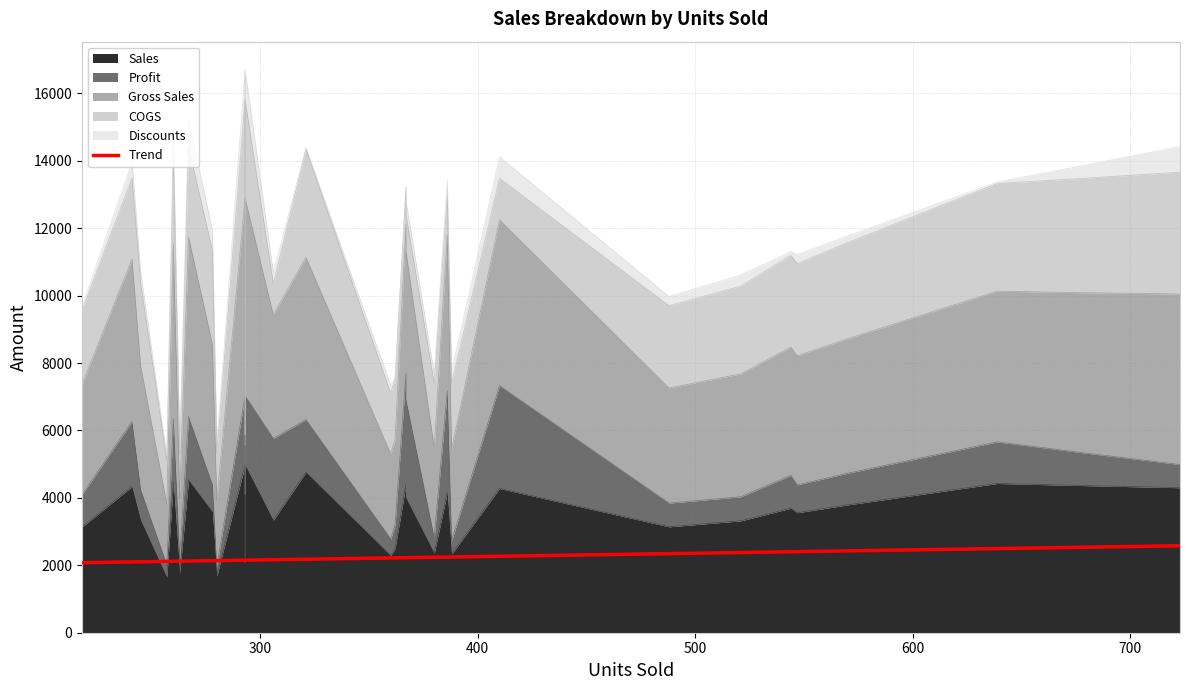

How many lines are shown in the chart?

1